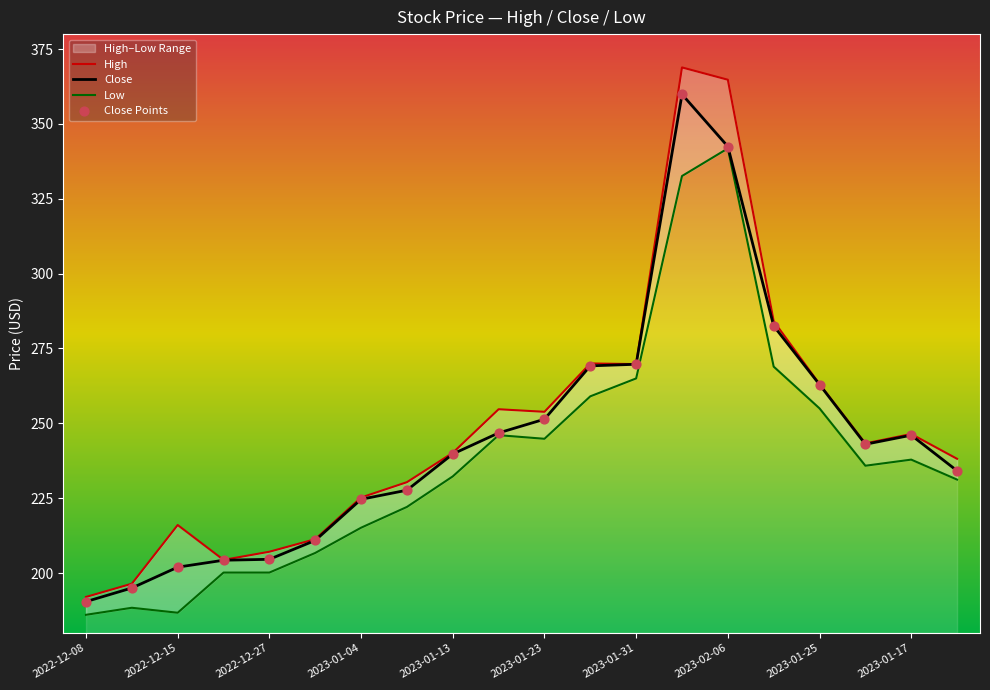

At which category is the sum across all series the highest?

13